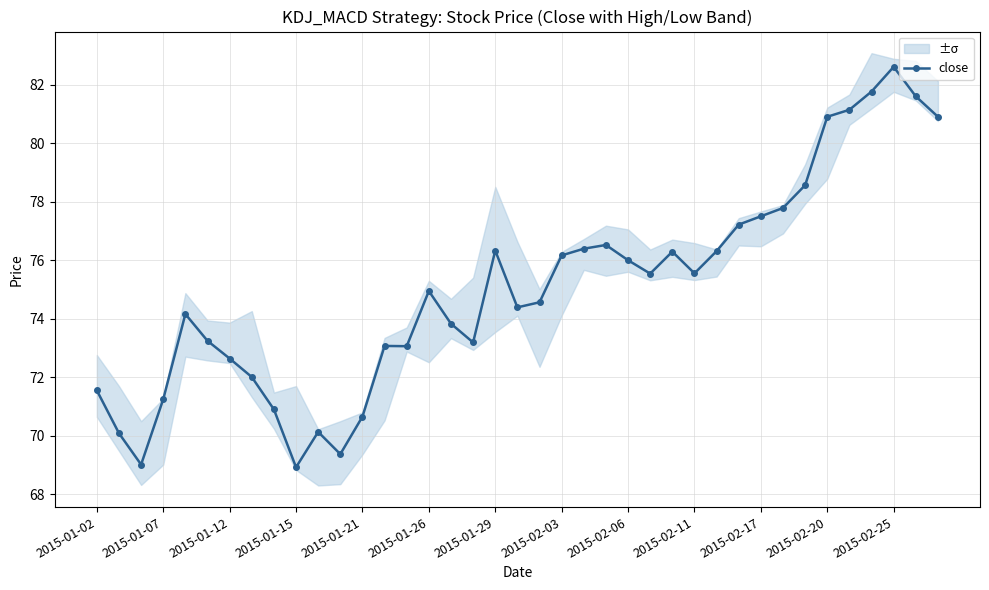

True or false: the data has more than 2 interior local peaks.

True